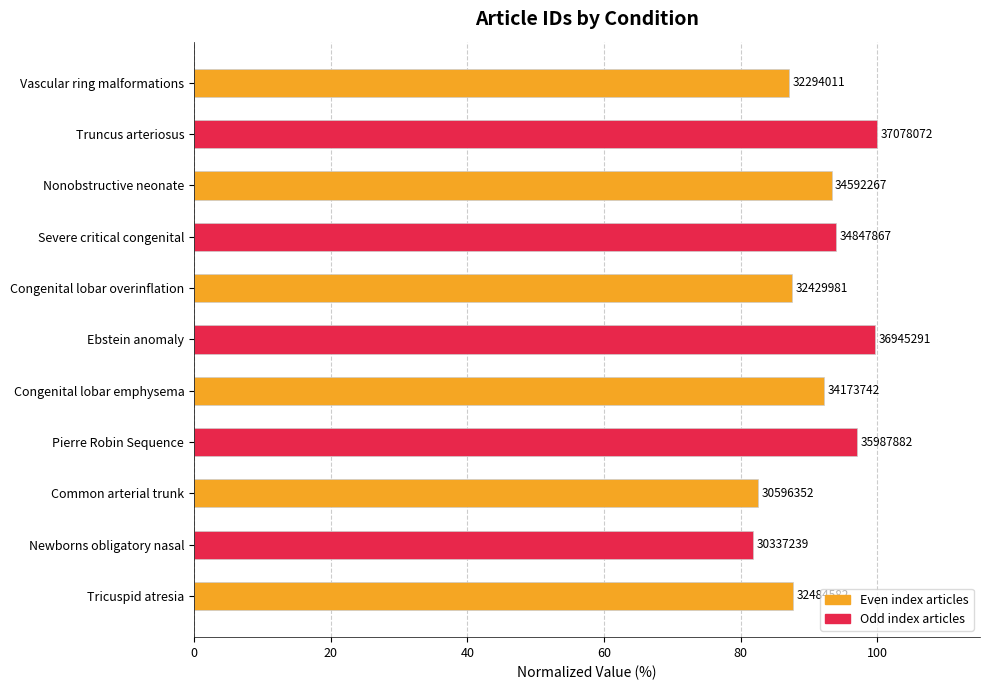

Does the chart contain any negative values?

No